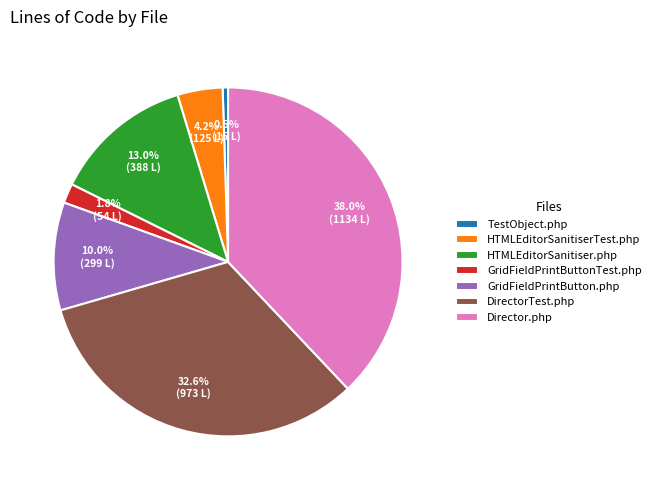

Combined, what portion of the pie is Director.php and GridFieldPrintButton.php?

48.0%